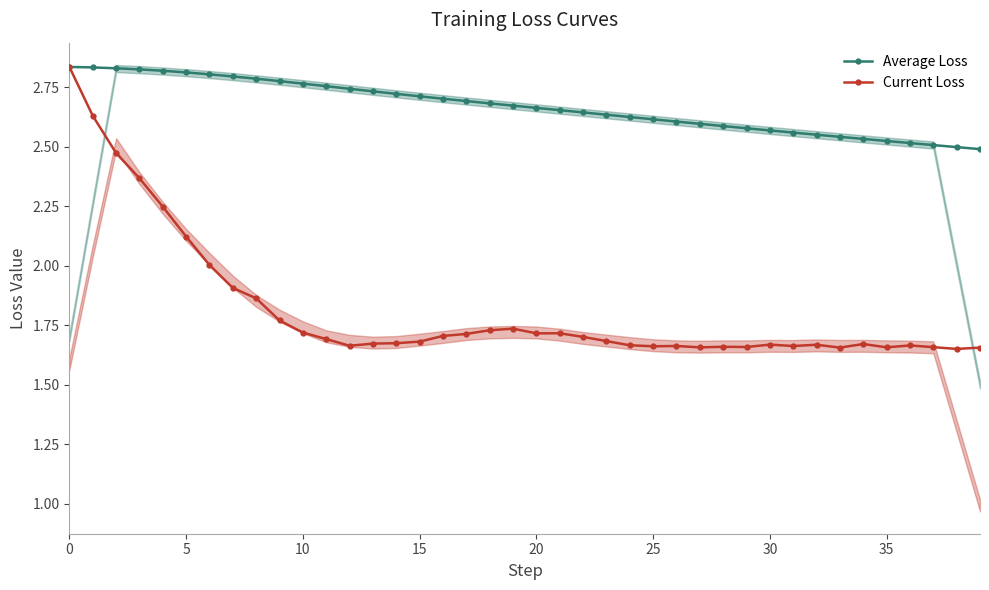

True or false: Average Loss and Current Loss cross at least once.

False